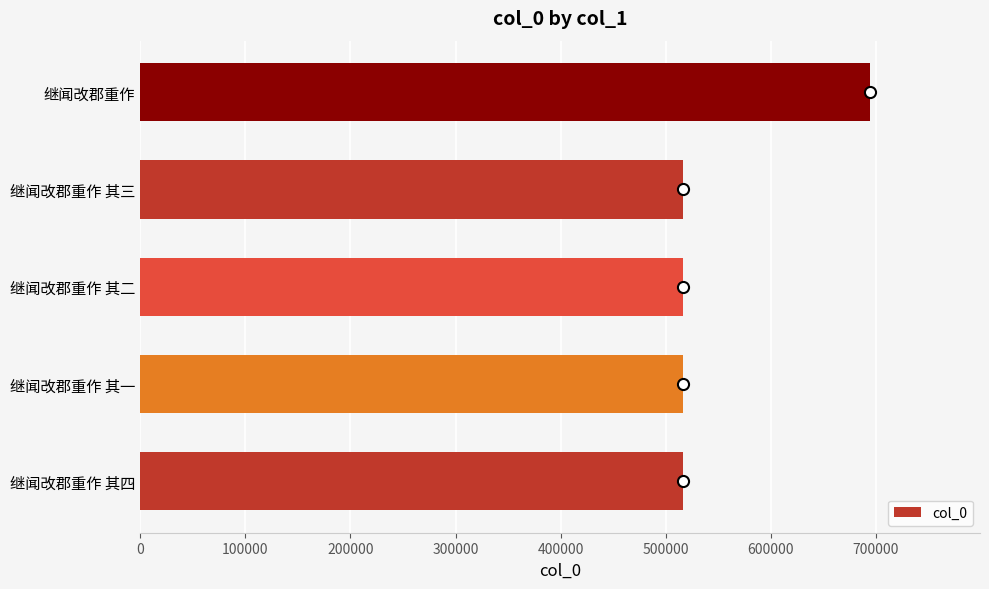

What is the sum of all values?

2759023